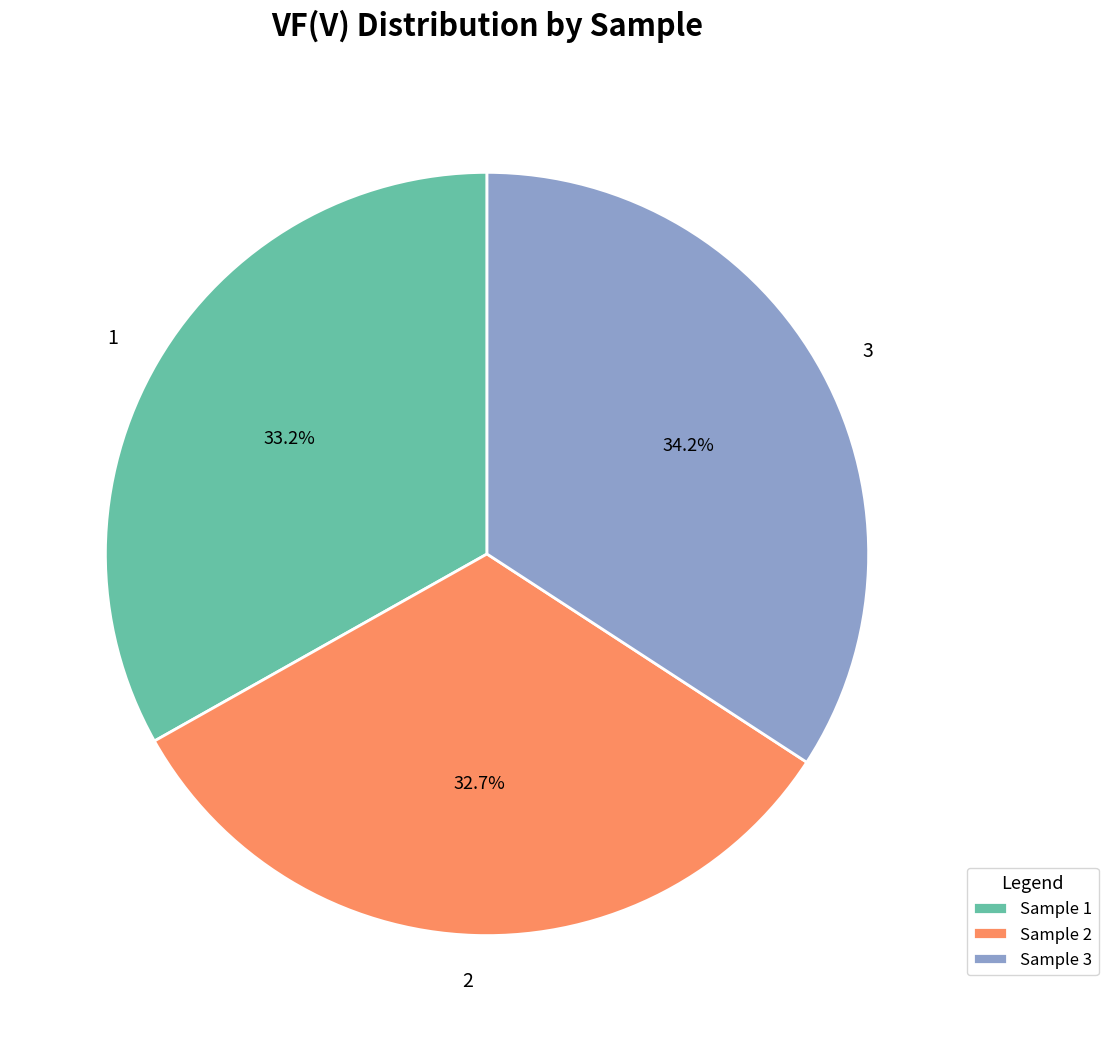

Does any single category account for the majority?

No